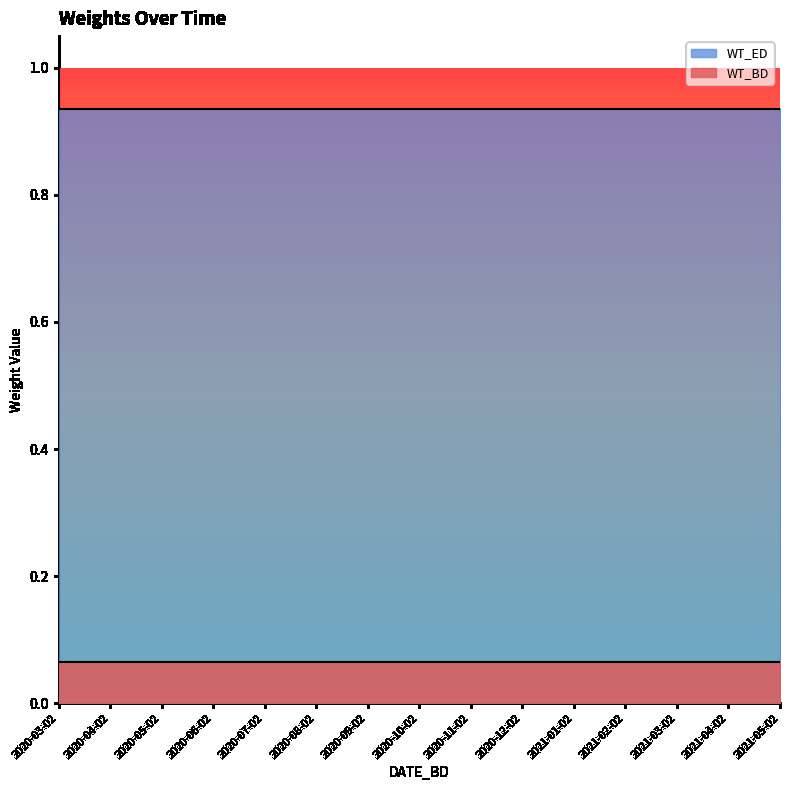

What is the minimum value shown in the chart?

0.1